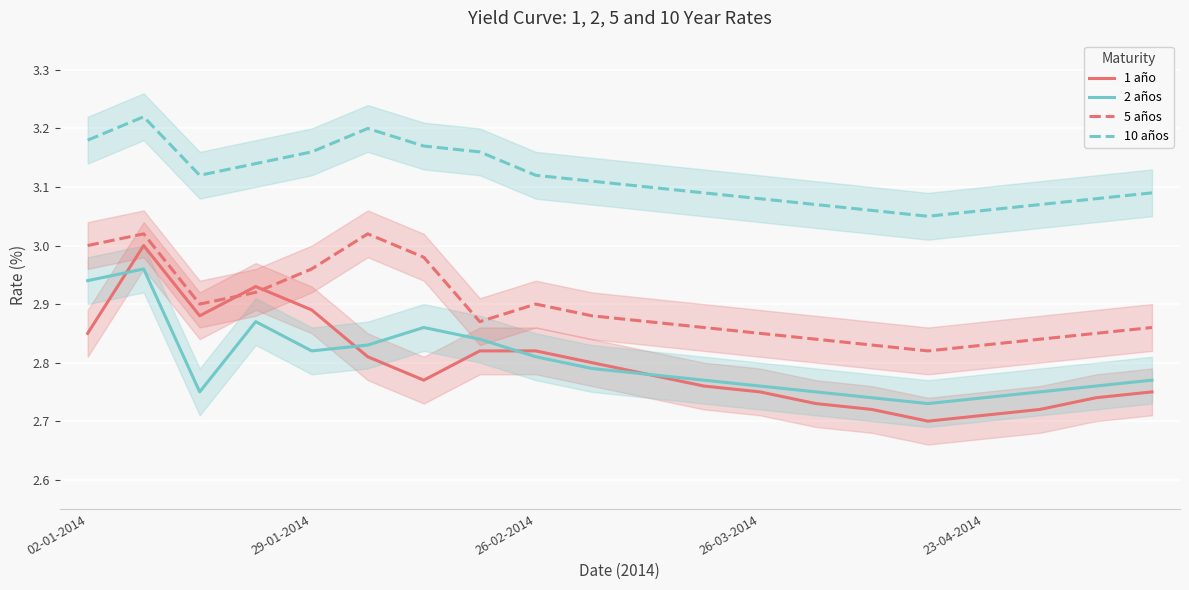

What is the difference between the highest and lowest values at 19?

0.3